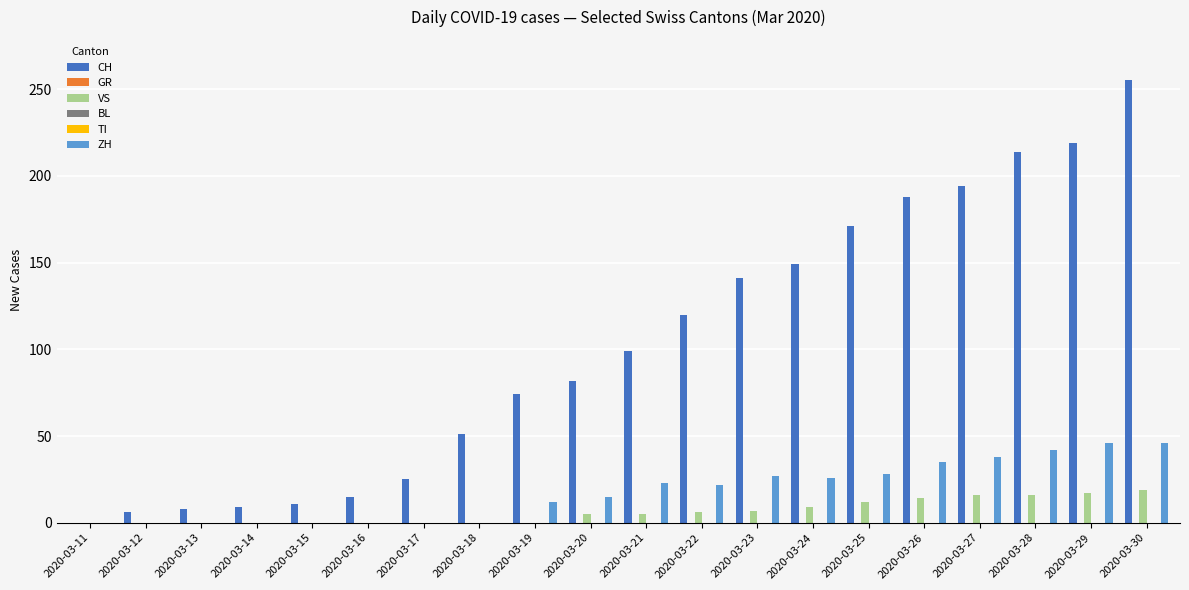

Between 2020-03-18 and 2020-03-27, which series saw the biggest shift?

CH